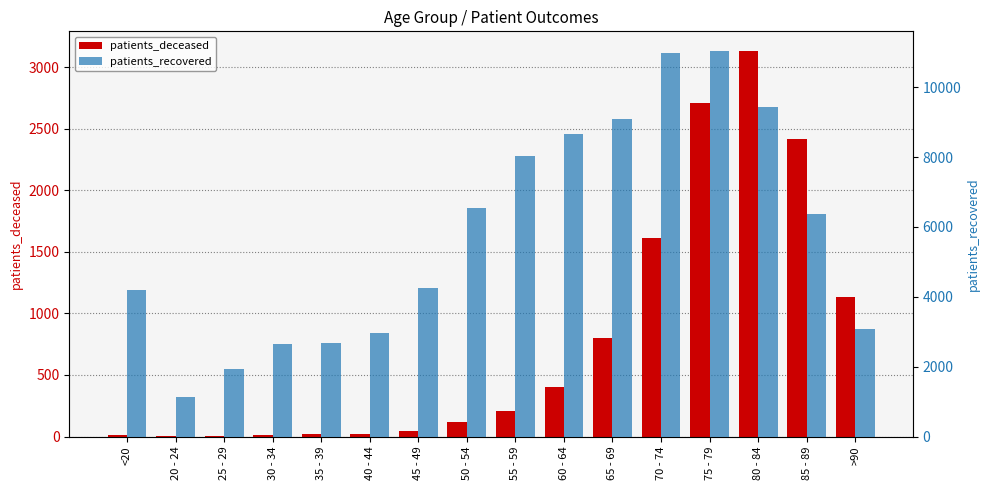

Which series has the widest spread of values?

patients_recovered